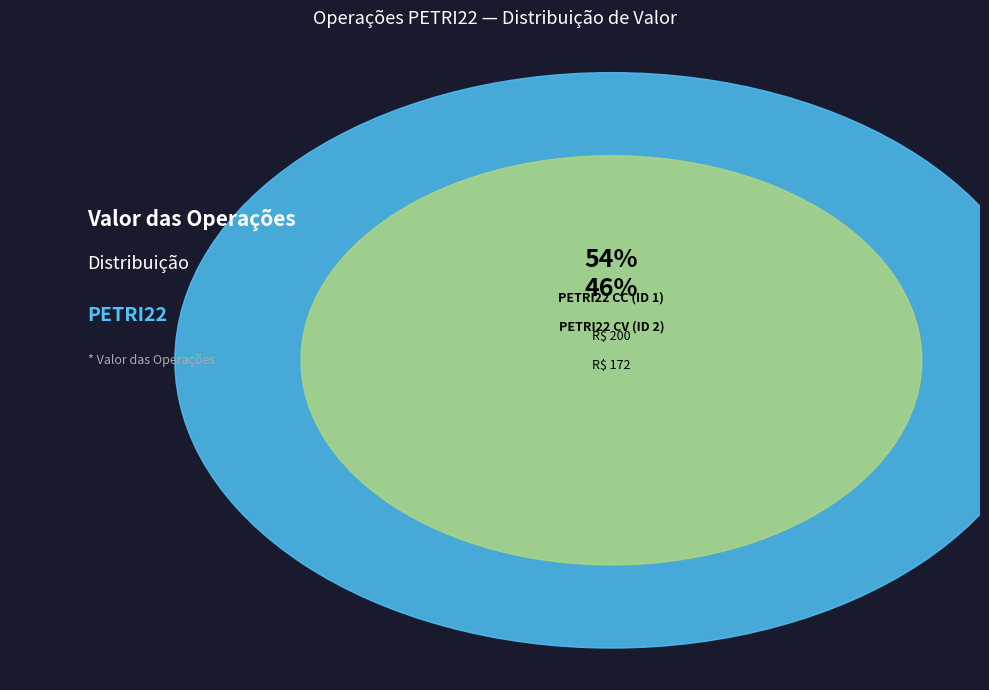

To the nearest percent, what portion does PETRI22 CC (ID 1) represent?

54%